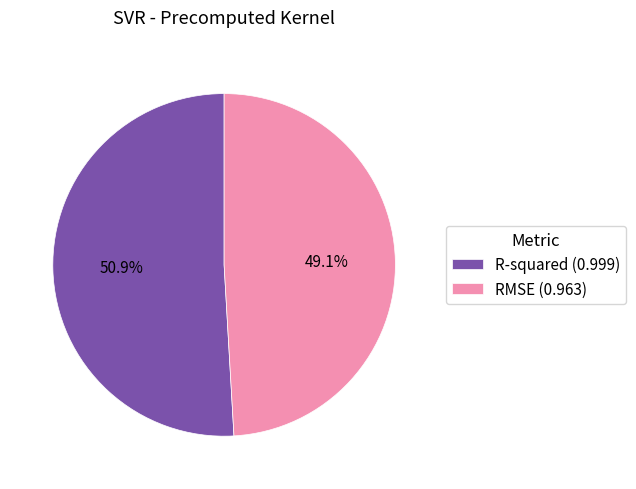

What is the largest slice in the pie chart?

R-squared